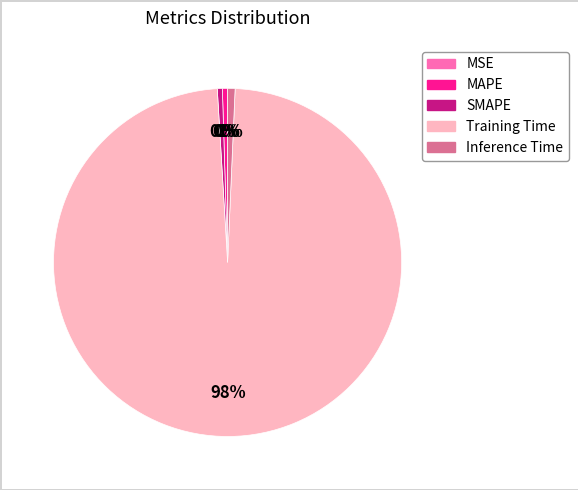

To the nearest percent, what is the combined percentage of MAPE and Inference Time?

1%